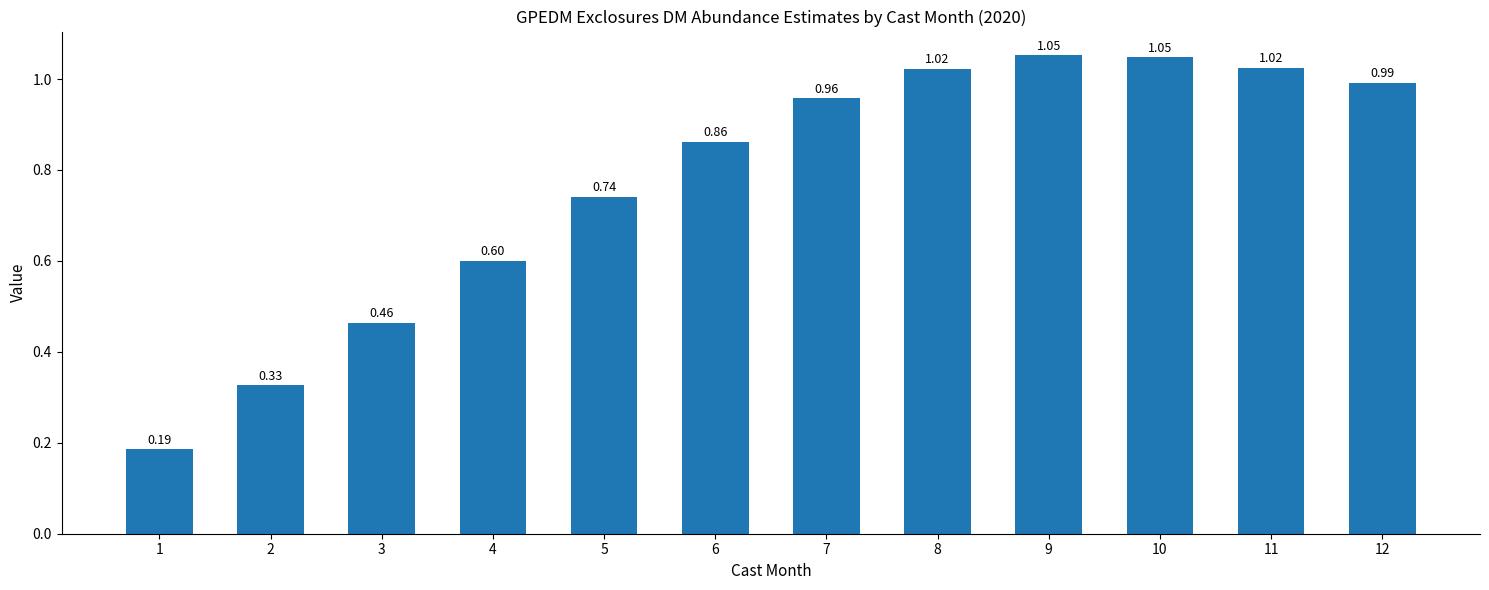

Which label corresponds to the smallest value in the chart?

1